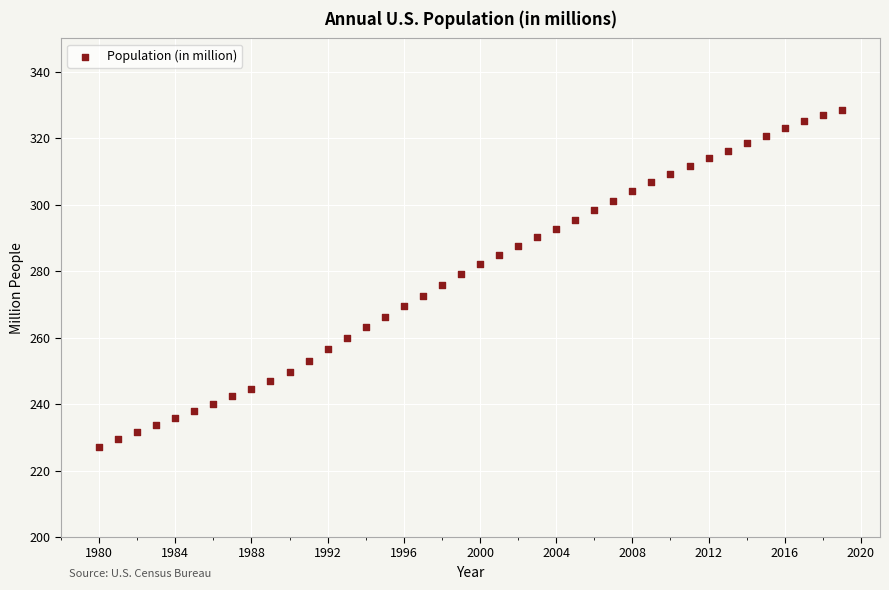

What is the range of Y values (max minus min)?

101.1